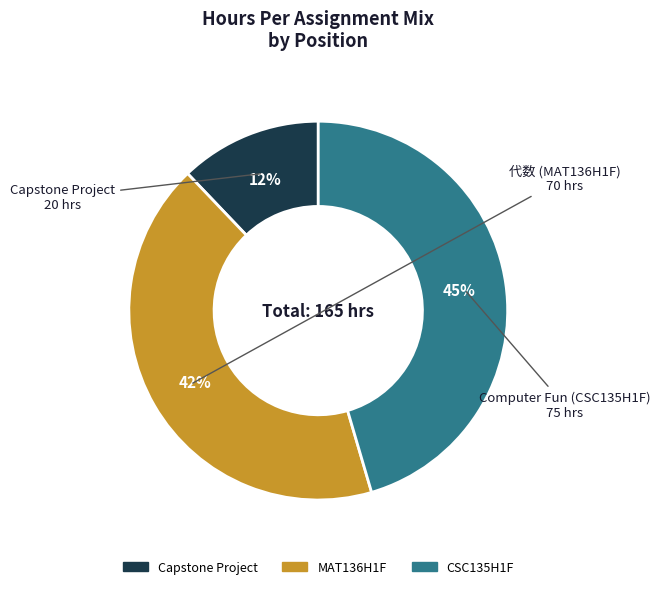

Rank the categories by value from highest to lowest.

CSC135H1F, MAT136H1F, Capstone Project